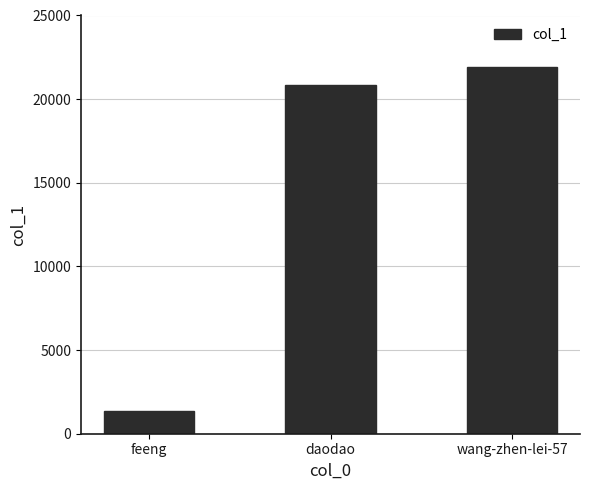

Rank the categories by value from highest to lowest.

wang-zhen-lei-57, daodao, feeng